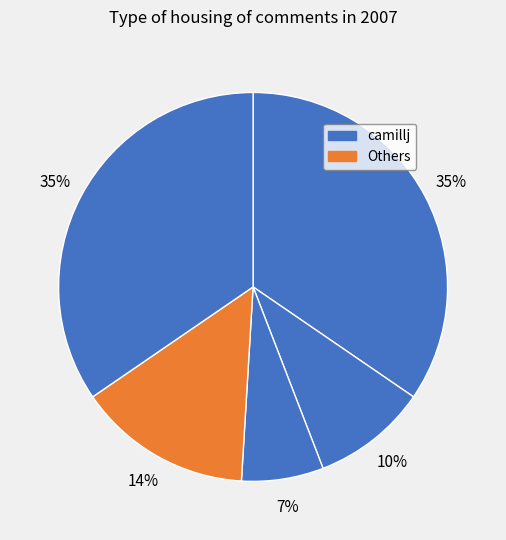

Count the number of slices in the pie.

5